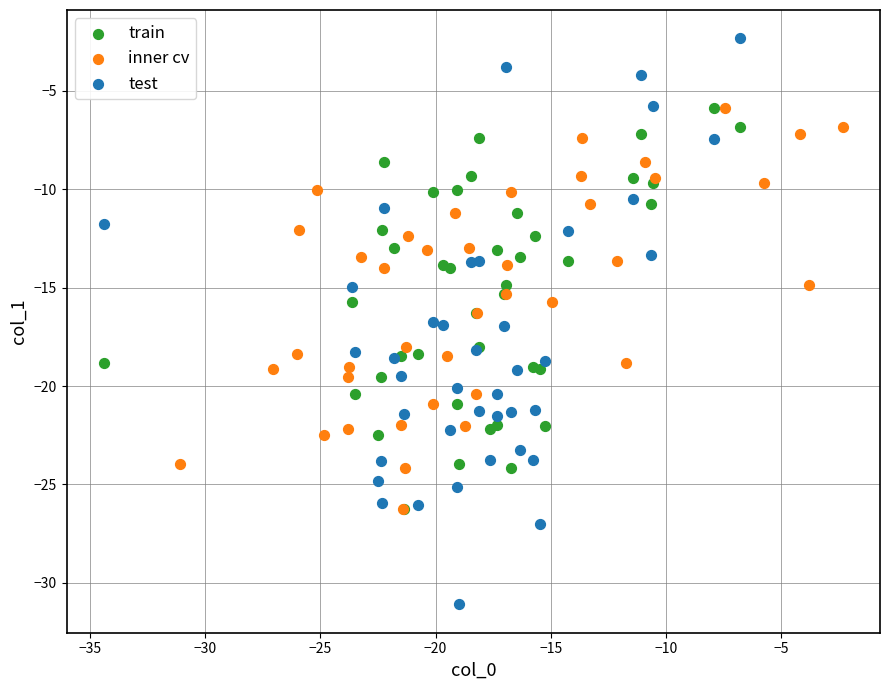

What are all the series names shown in the legend?

train, inner cv, test